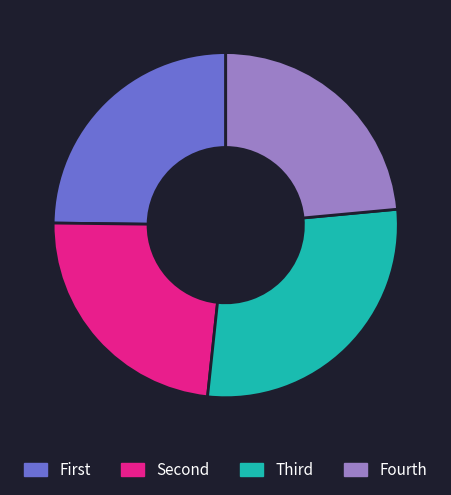

What is the largest slice in the pie chart?

Third